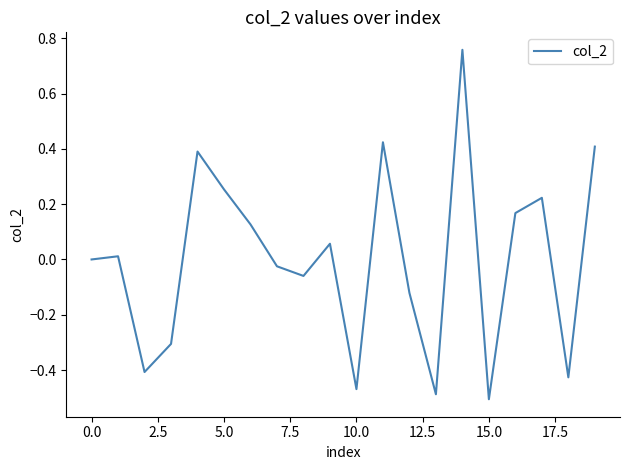

What is the difference between the maximum and minimum values?

1.3